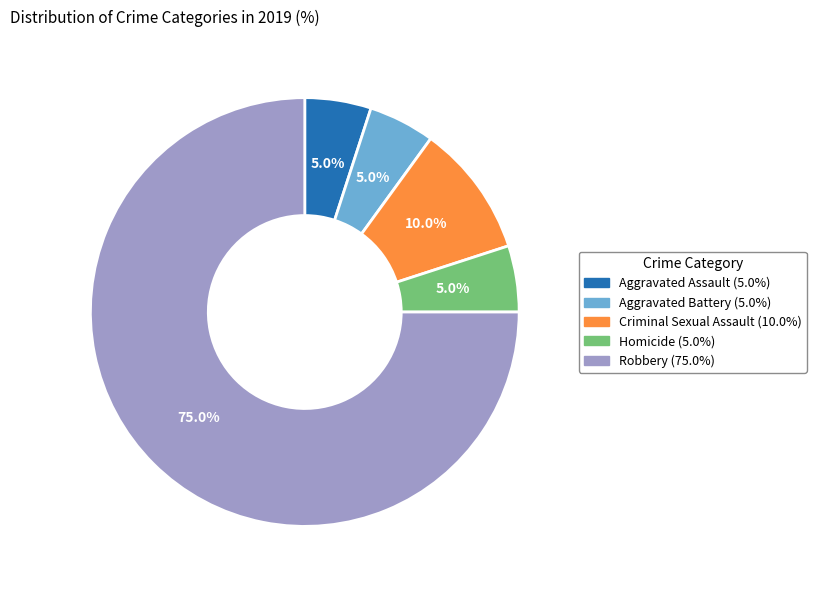

What is the majority slice?

Robbery